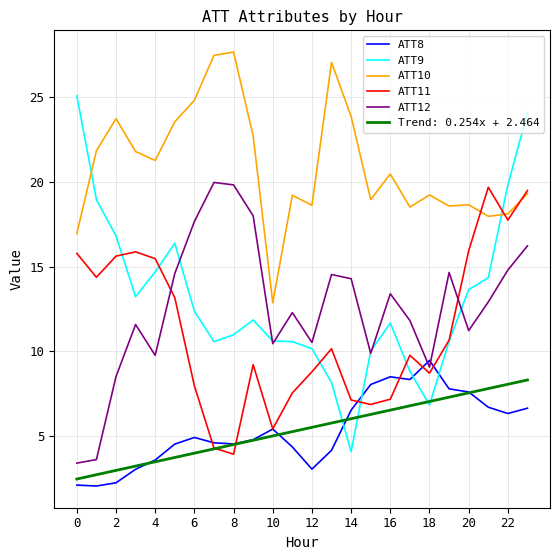

True or false: ATT10 and ATT12 intersect in this chart.

False